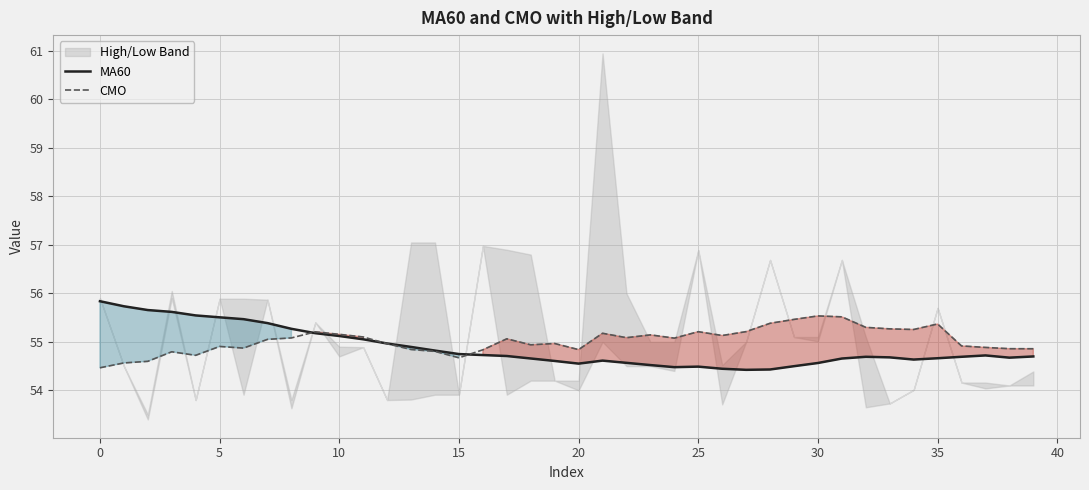

The CMO series shows 31.5 at 0. True or false?

False